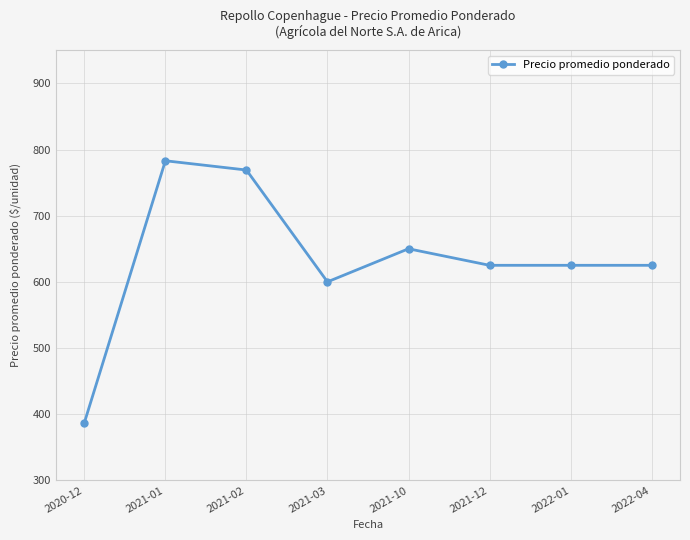

What is the smallest value displayed?

387